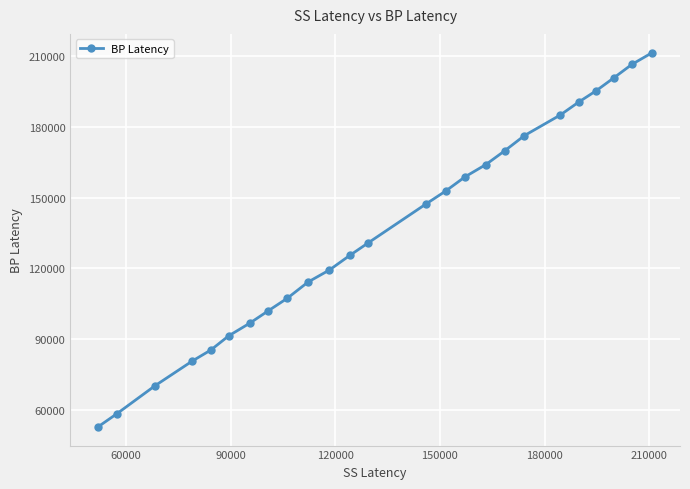

What is the value of the 17th point from the left?

163998